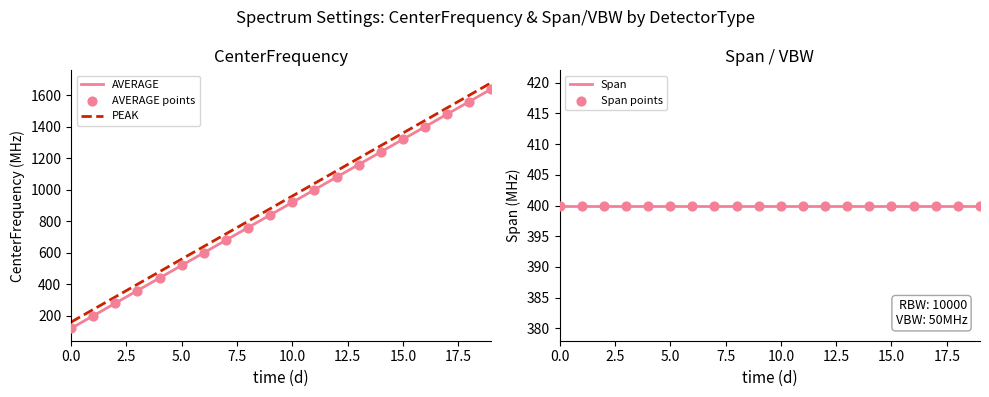

Which series contains the lowest Y value?

AVERAGE